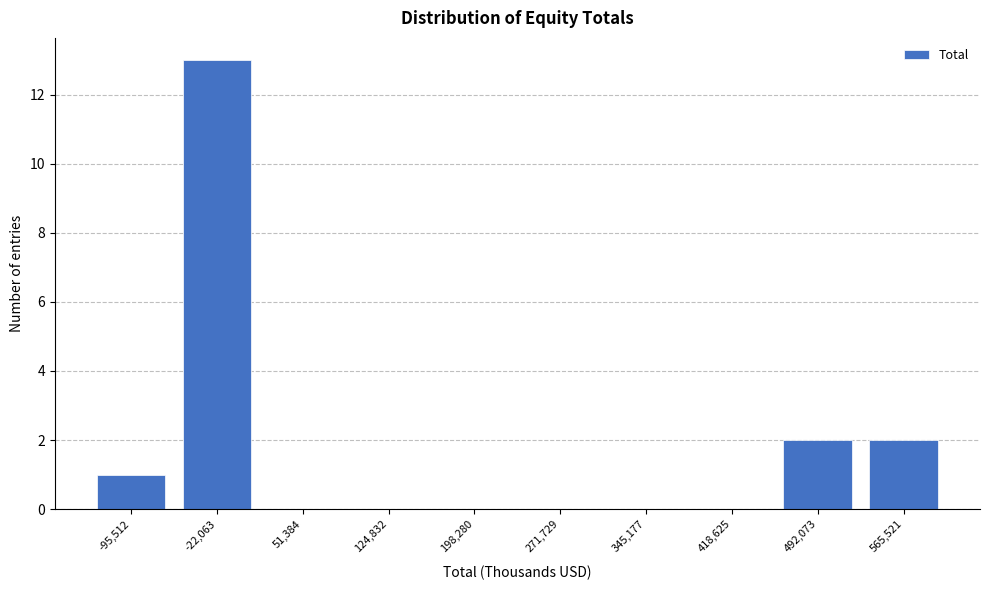

Reading right to left, list all the values displayed in this chart.

565,521=2	492,073=2	418,625=0	345,177=0	271,729=0	198,280=0	124,832=0	51,384=0	-22,063=13	-95,512=1